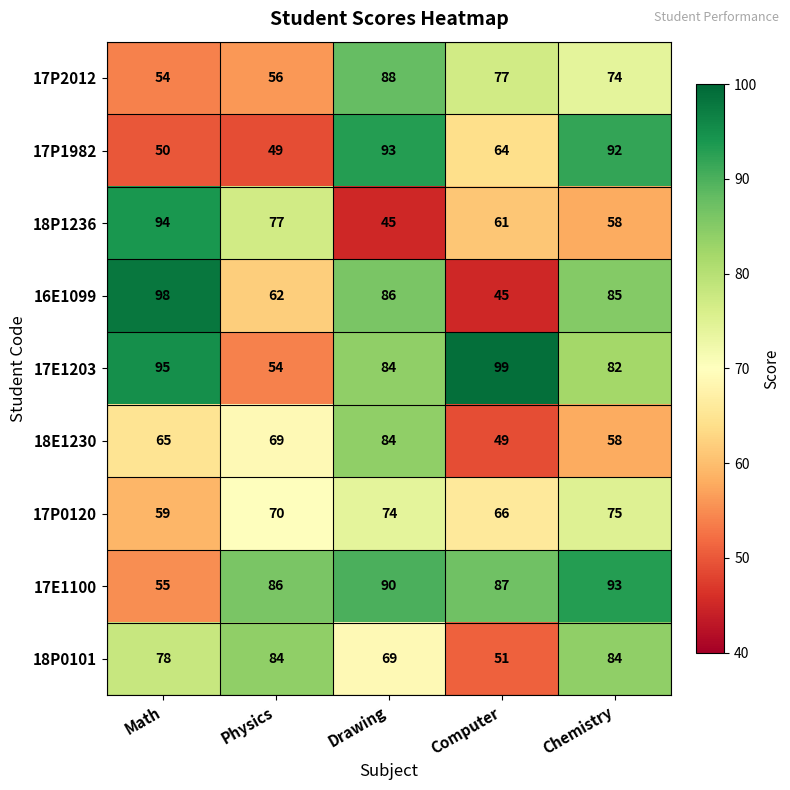

Is it true that 18E1230 equals 69 at Physics?

True